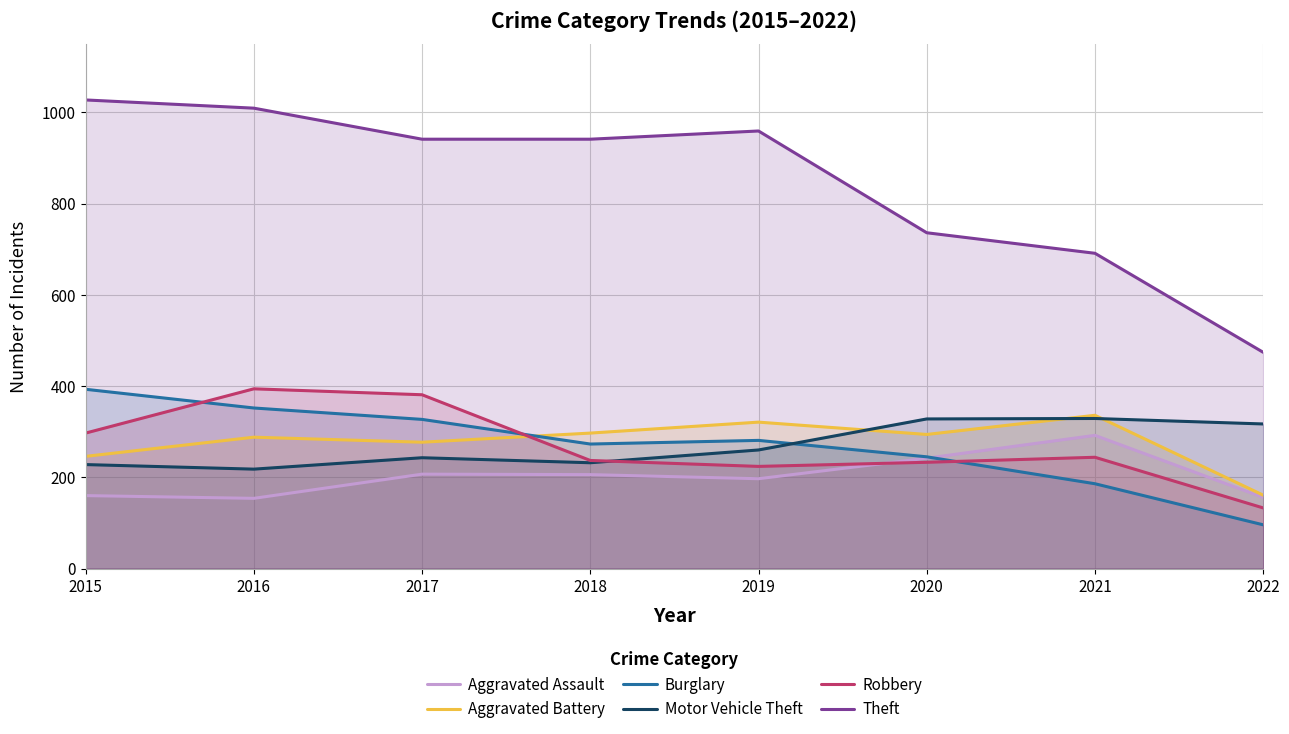

What value does the Motor Vehicle Theft series have at 2016, to the nearest 5?

220